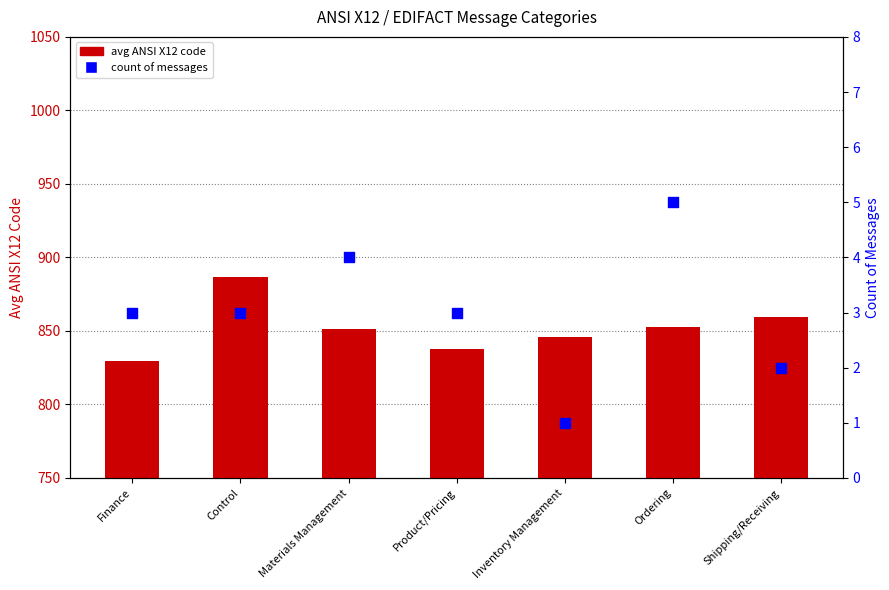

Which series contains the highest Y value?

avg ANSI X12